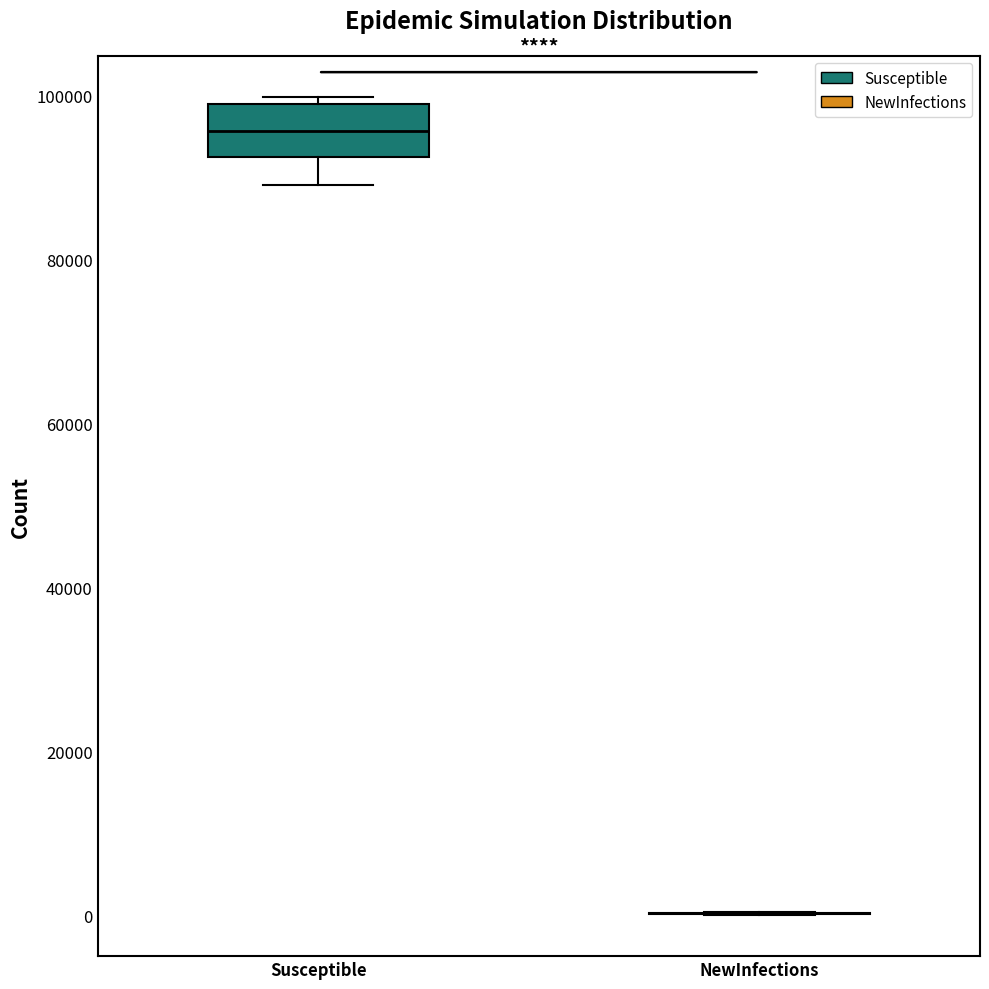

Which box is the tallest, from its lower edge to its upper edge?

Susceptible